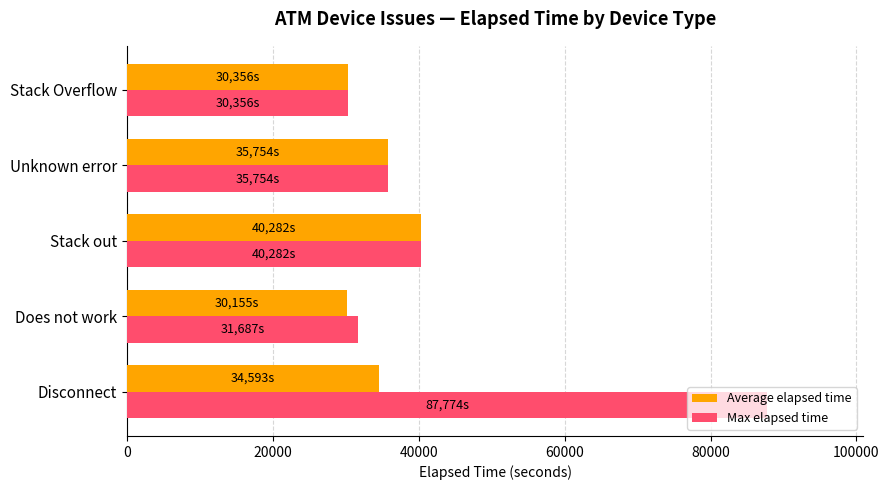

Rank the series by their maximum value, from lowest to highest.

Average elapsed time, Max elapsed time